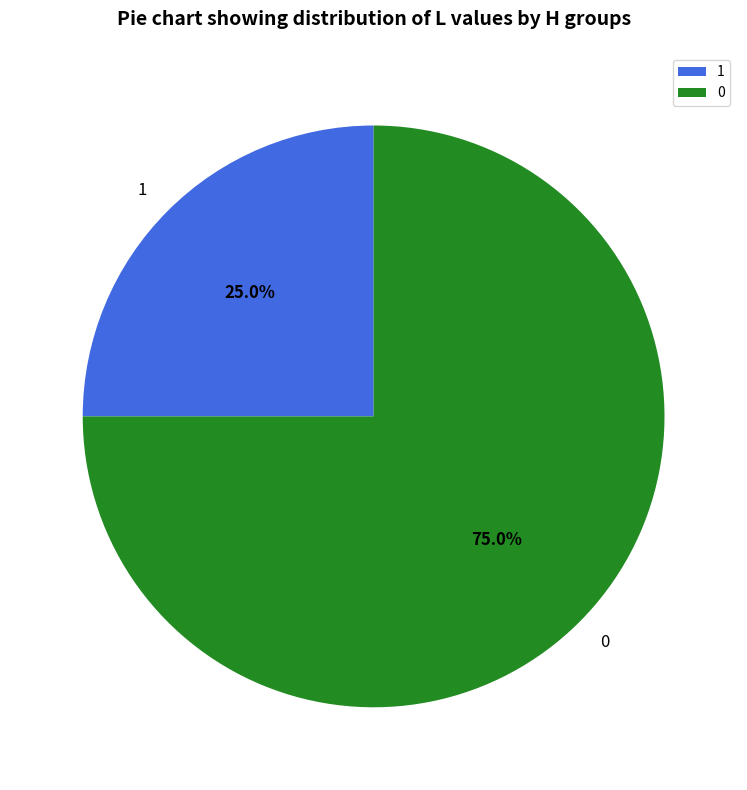

What percentage is the 0 slice, to the nearest percent?

75%